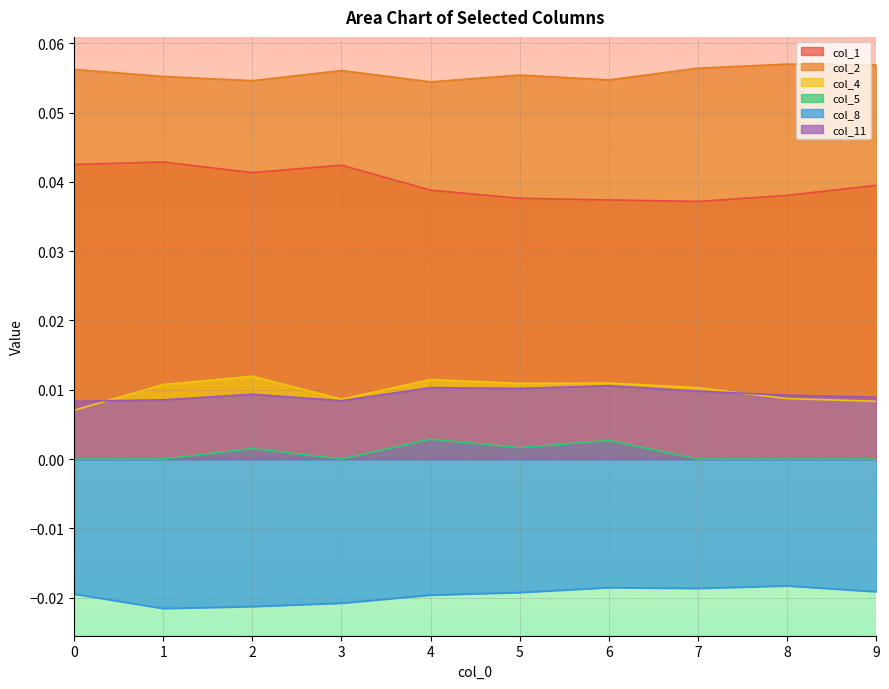

At which label does col_1 reach its peak?

1